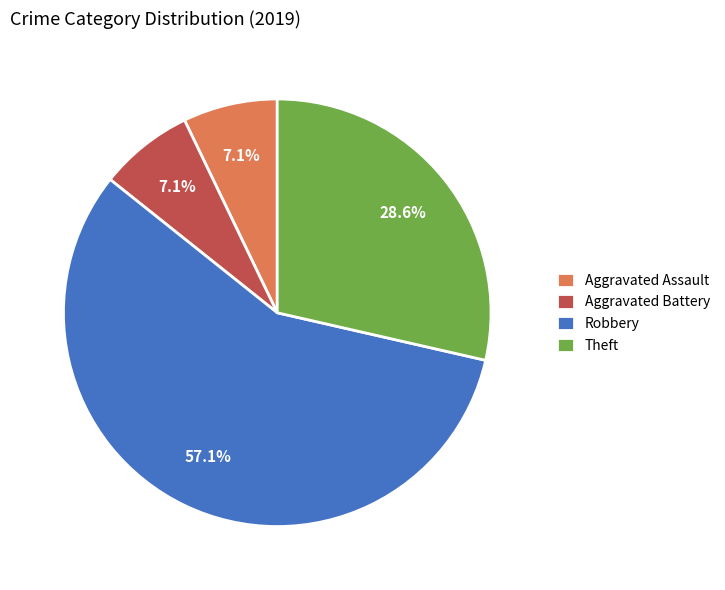

Which has a higher value, Robbery or Aggravated Assault?

Robbery